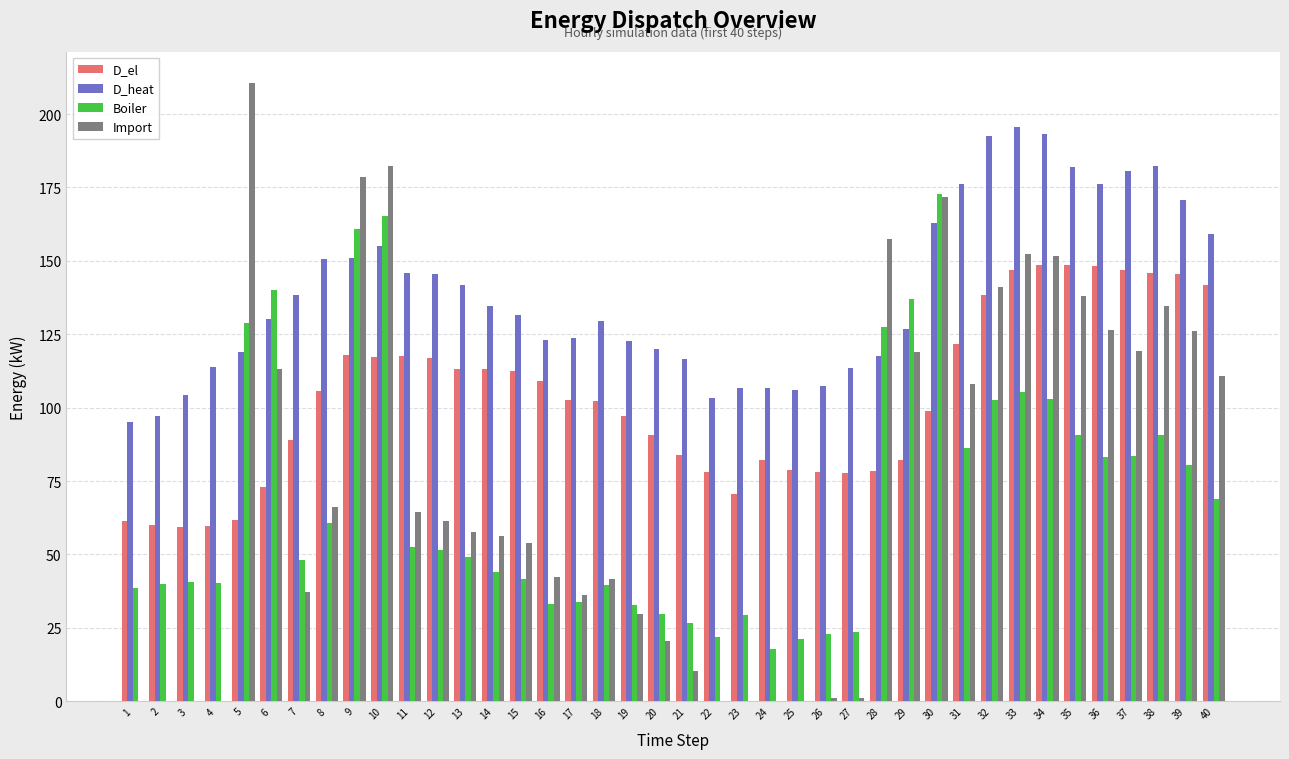

What is the total value across all series at 40?

480.6